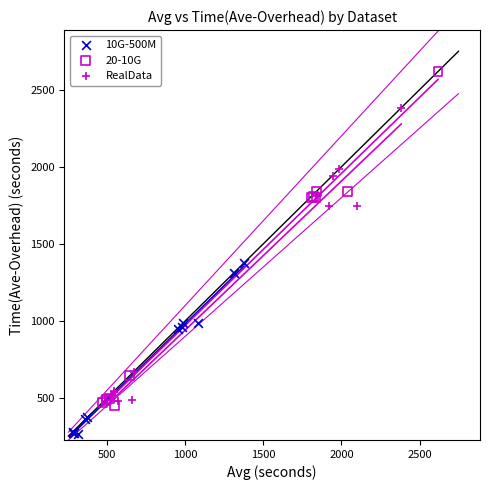

What are all the series names shown in the legend?

10G-500M, 20-10G, RealData